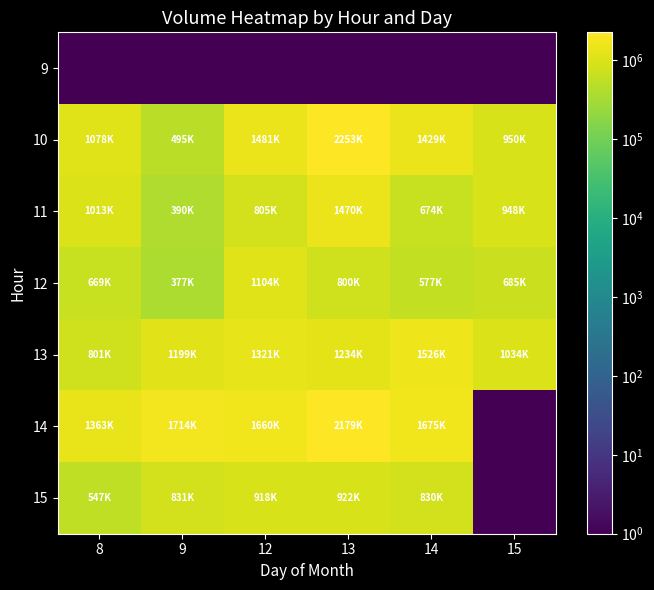

At which category is the sum across all series the highest?

13